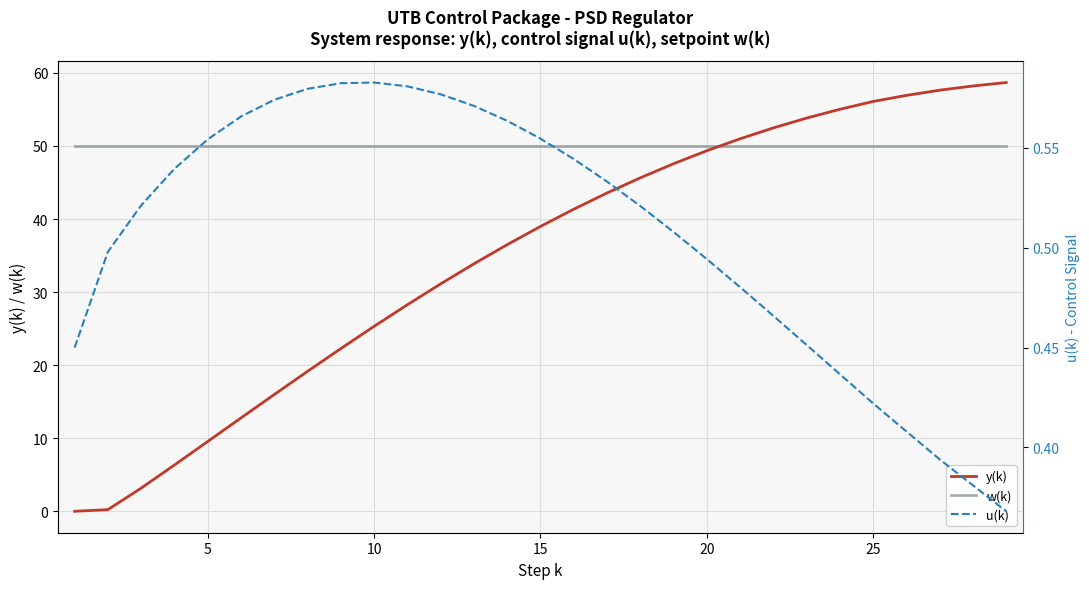

How many lines are shown in the chart?

3